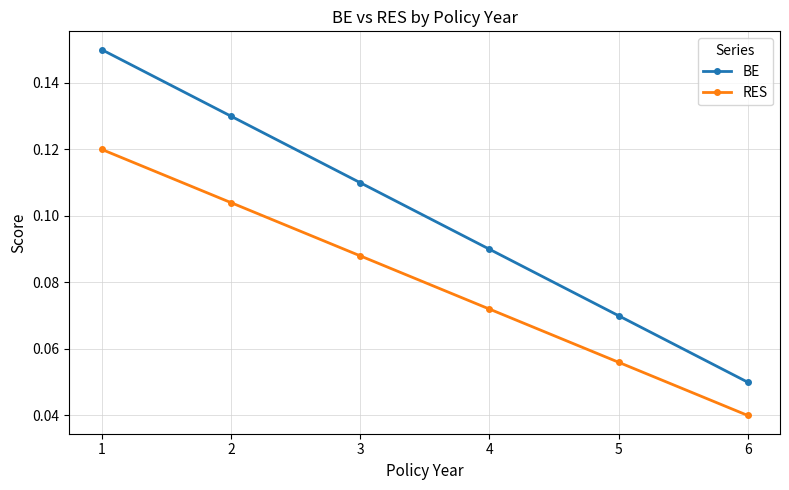

Which series has the widest spread of values?

BE